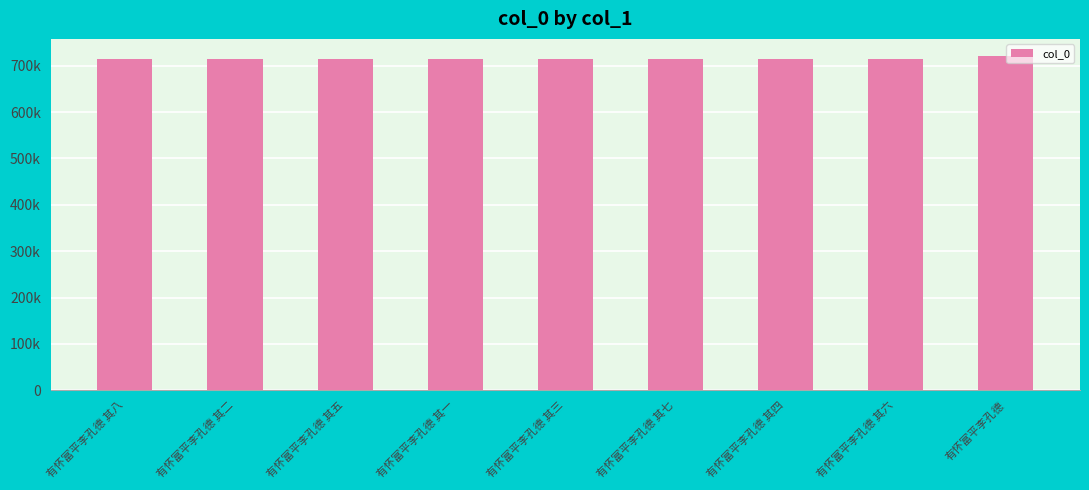

Does the chart contain any negative values?

No